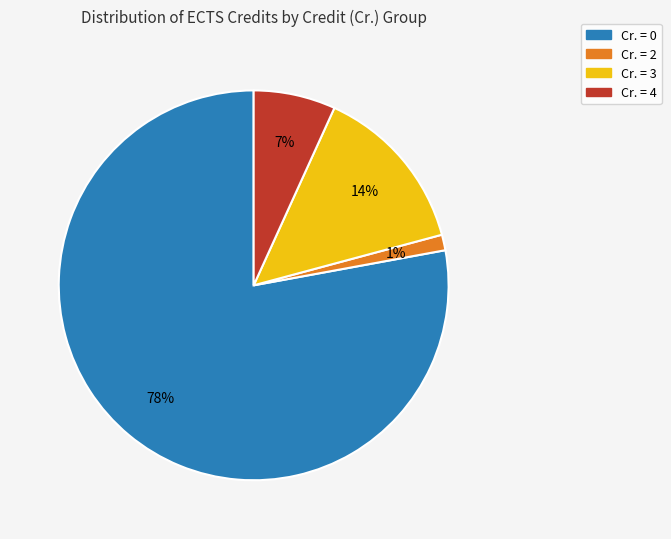

To the nearest percent, what is the average slice percentage?

25%